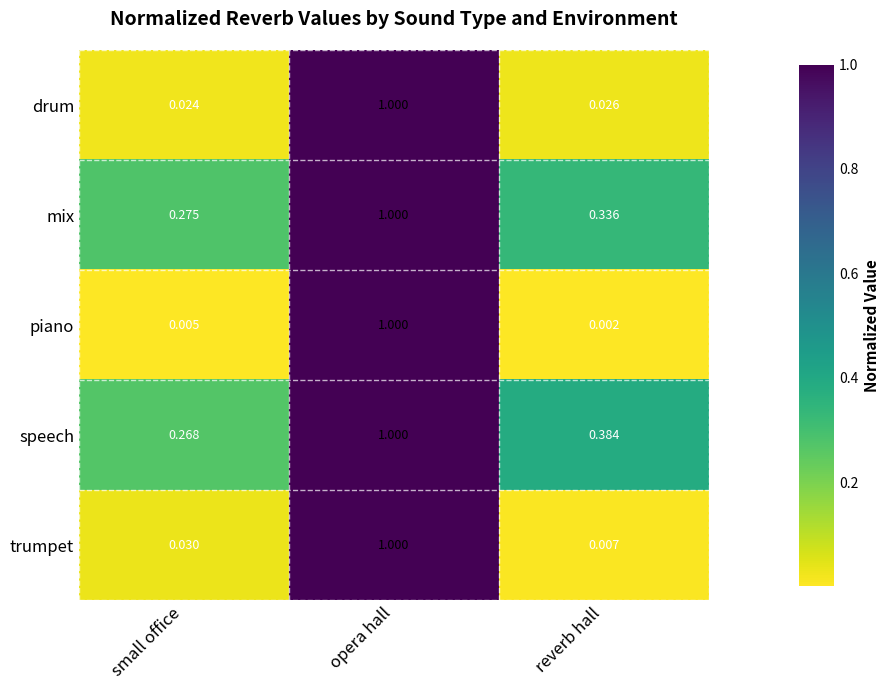

At which category is the sum across all series the highest?

opera hall